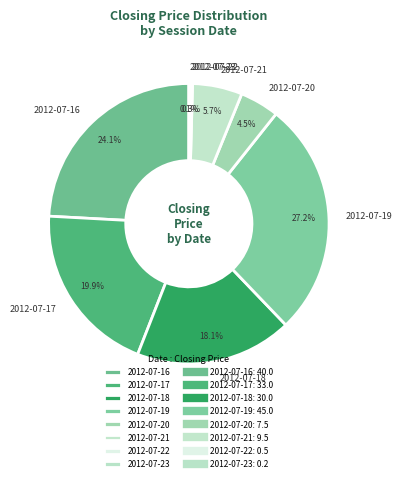

To the nearest percent, what is the difference between the largest and smallest slice percentages?

27%